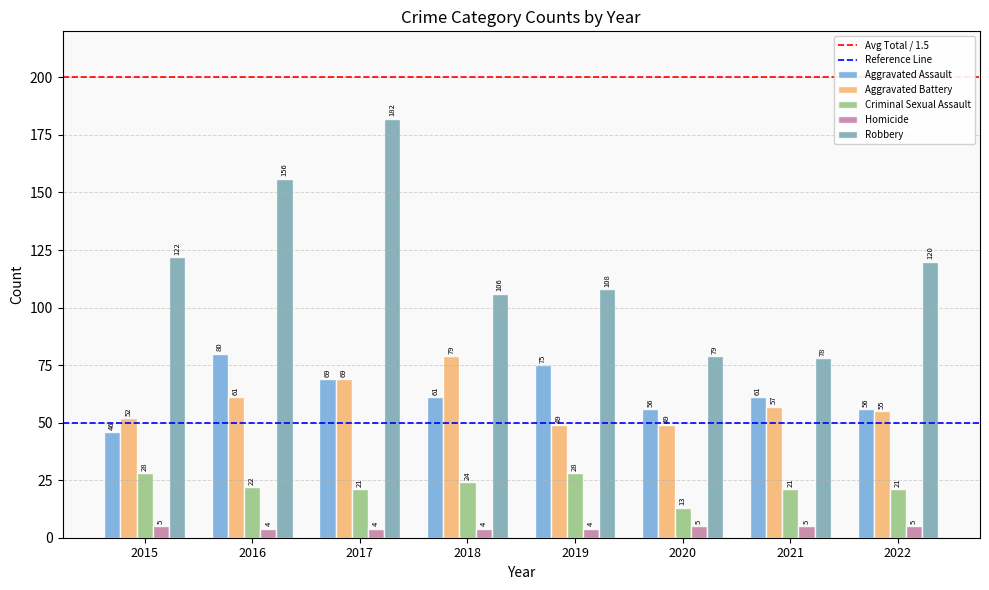

At 2022, list the series in order from largest to smallest.

Robbery, Aggravated Assault, Aggravated Battery, Criminal Sexual Assault, Homicide